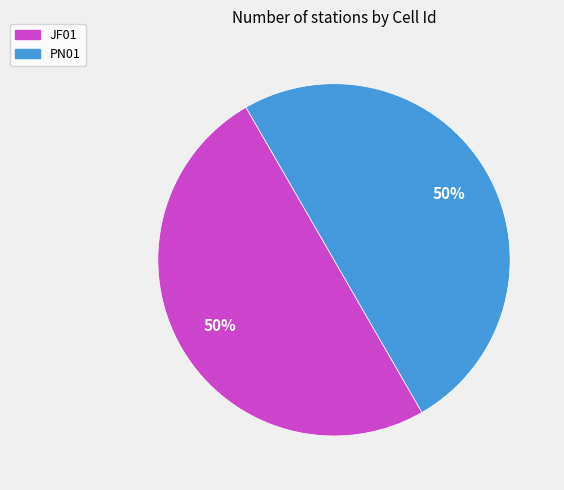

What percentage is the JF01 slice, to the nearest percent?

50%